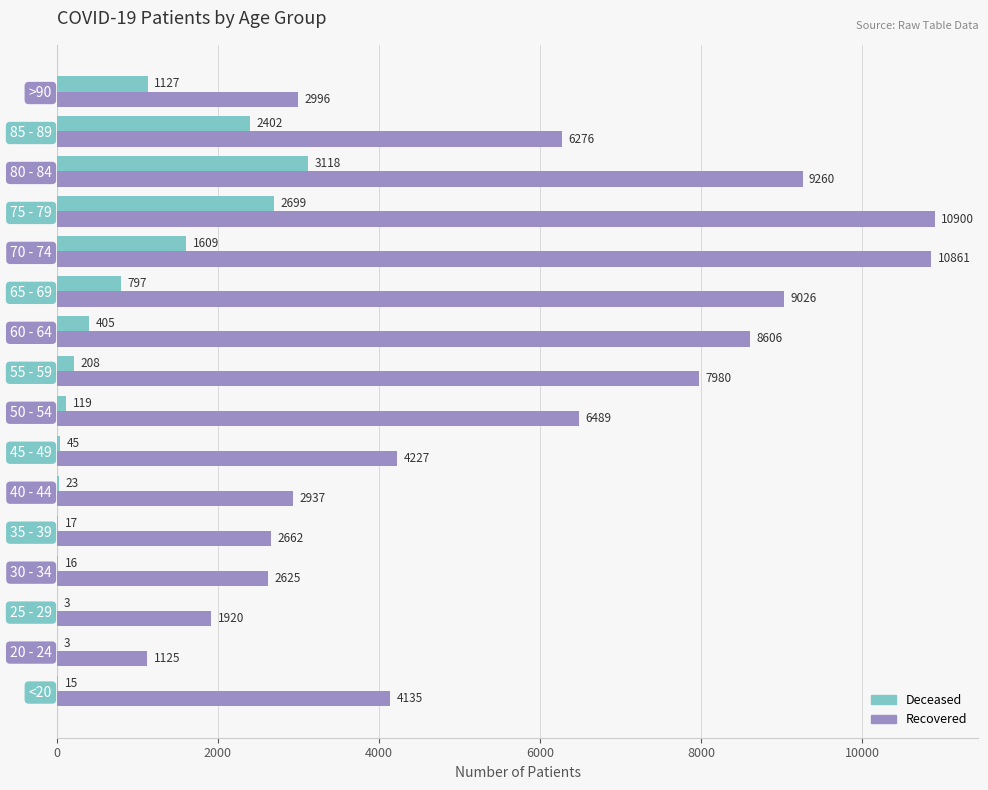

Which category has the highest value across all series?

75 - 79